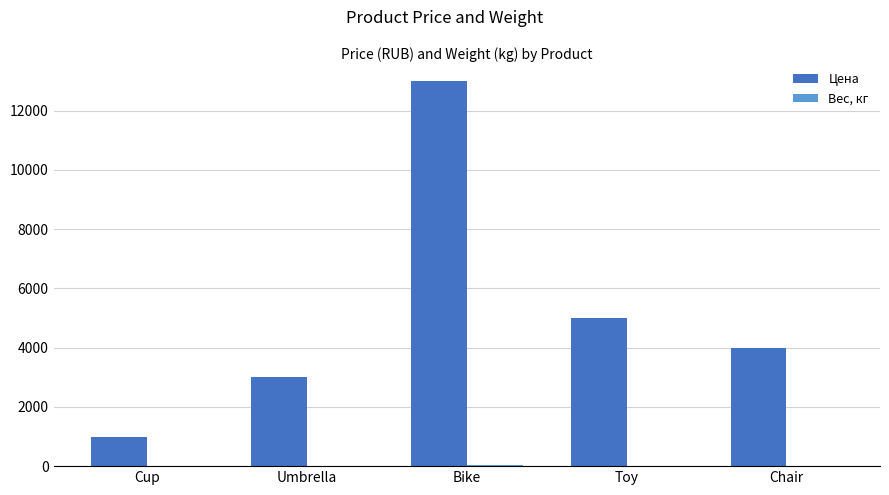

What is the sum of all Цена values?

26000.0